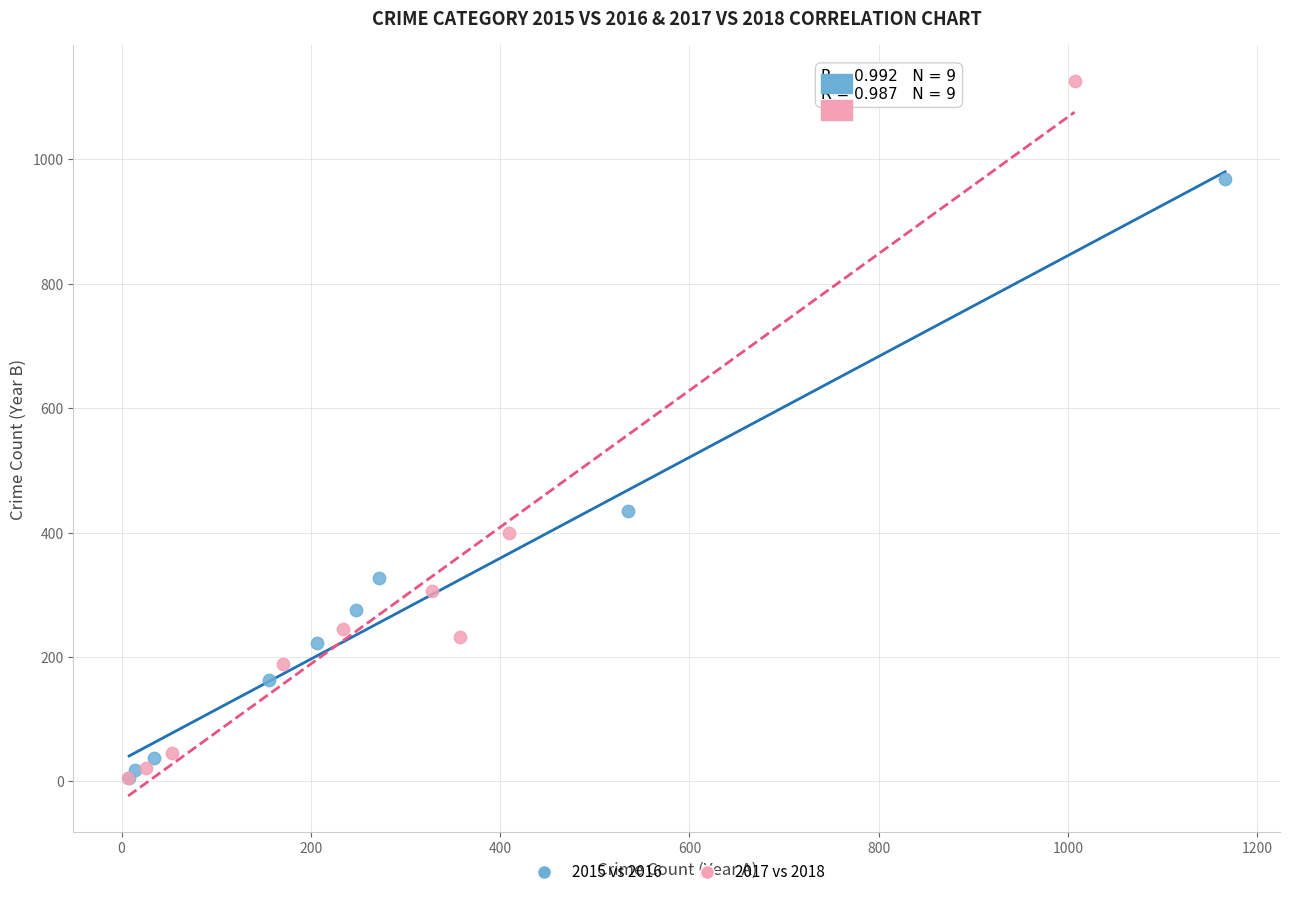

Which series reaches the maximum Y coordinate?

2017 vs 2018